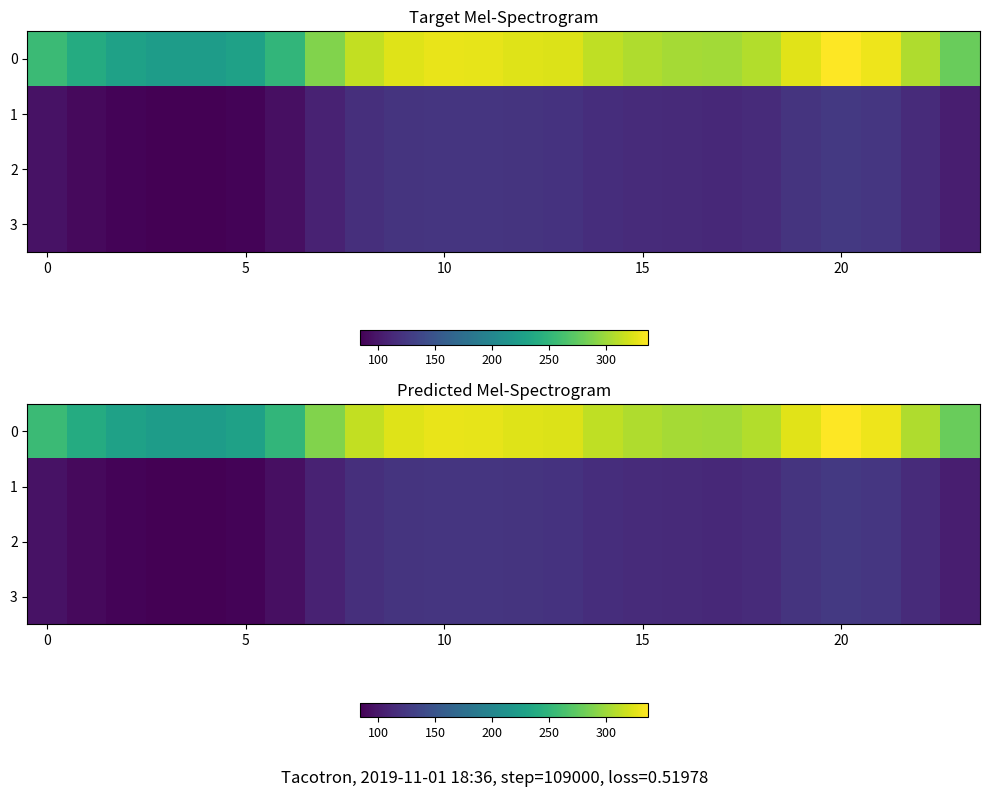

How many data points in 0 are above 307?

13